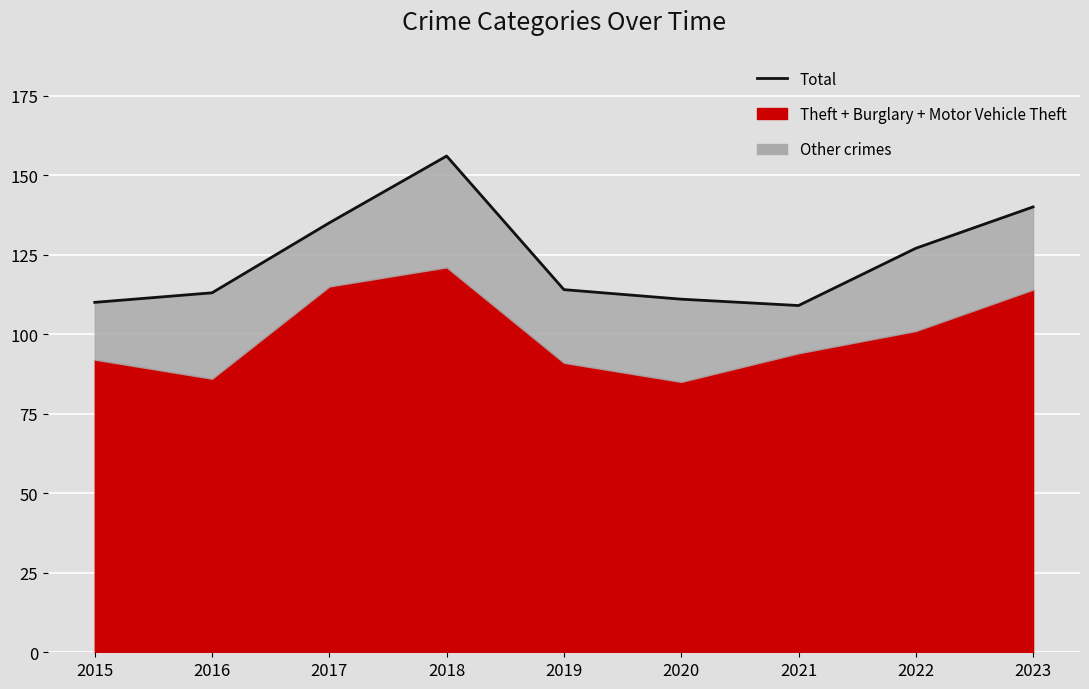

At which category does the data reach its first local valley?

2021